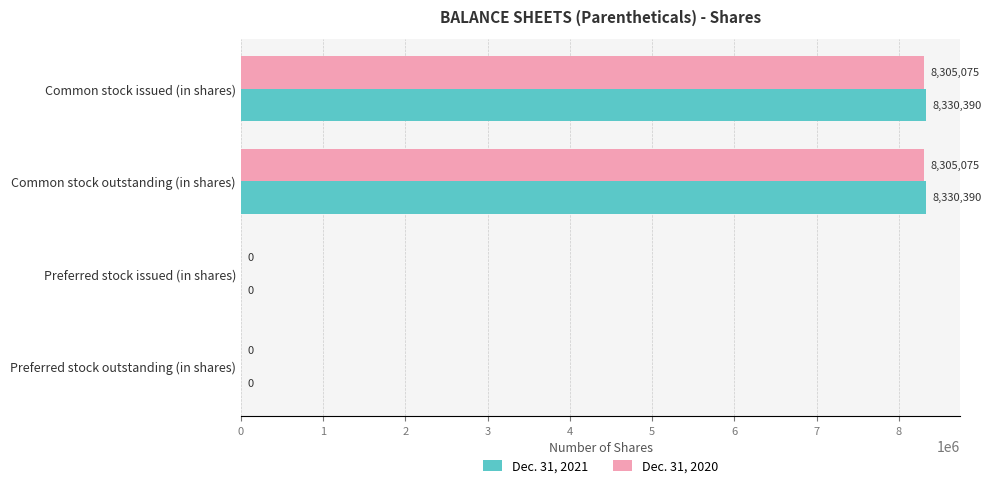

What is the maximum value for Dec. 31, 2020?

8305075